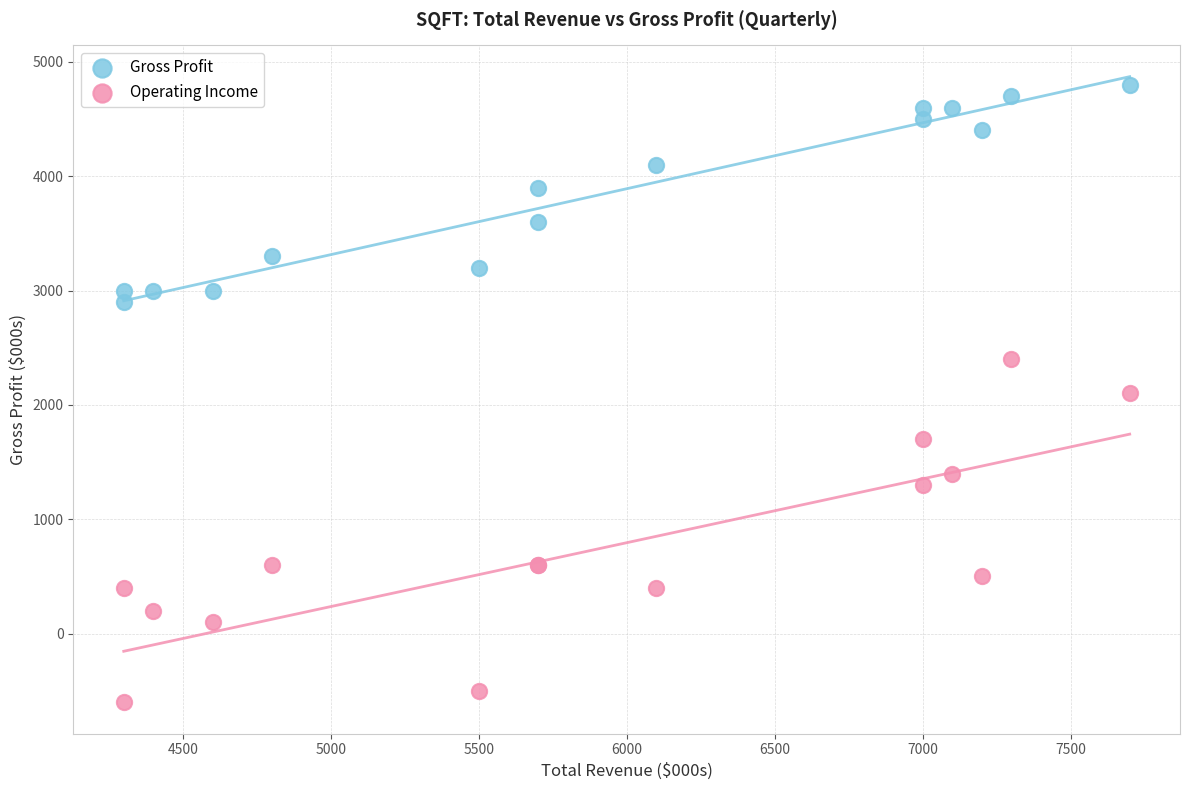

Which series has the widest spread of Y values?

Operating Income